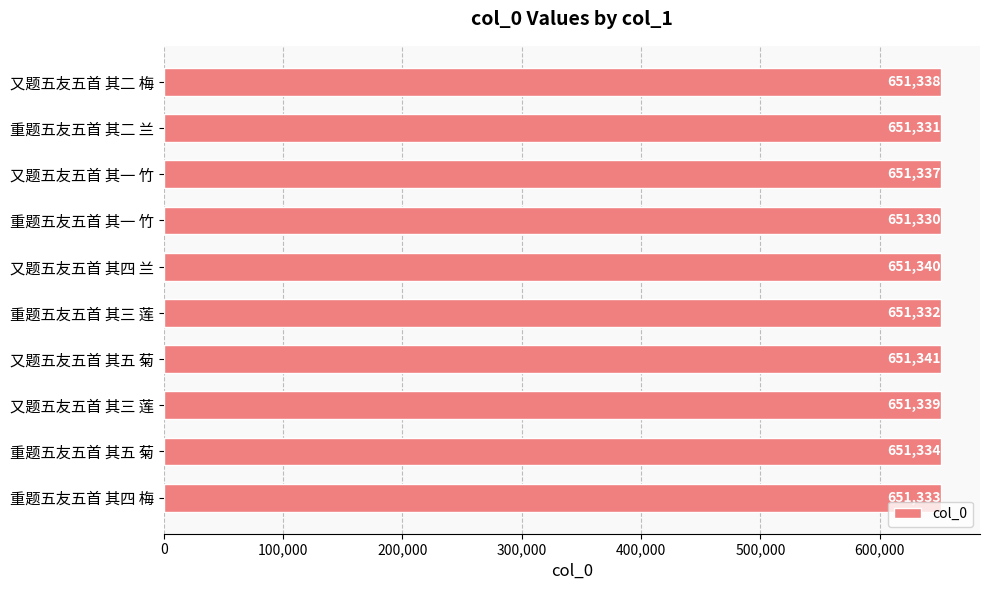

List the labels in order of value, smallest first.

重题五友五首 其一 竹, 重题五友五首 其二 兰, 重题五友五首 其三 莲, 重题五友五首 其四 梅, 重题五友五首 其五 菊, 又题五友五首 其一 竹, 又题五友五首 其二 梅, 又题五友五首 其三 莲, 又题五友五首 其四 兰, 又题五友五首 其五 菊